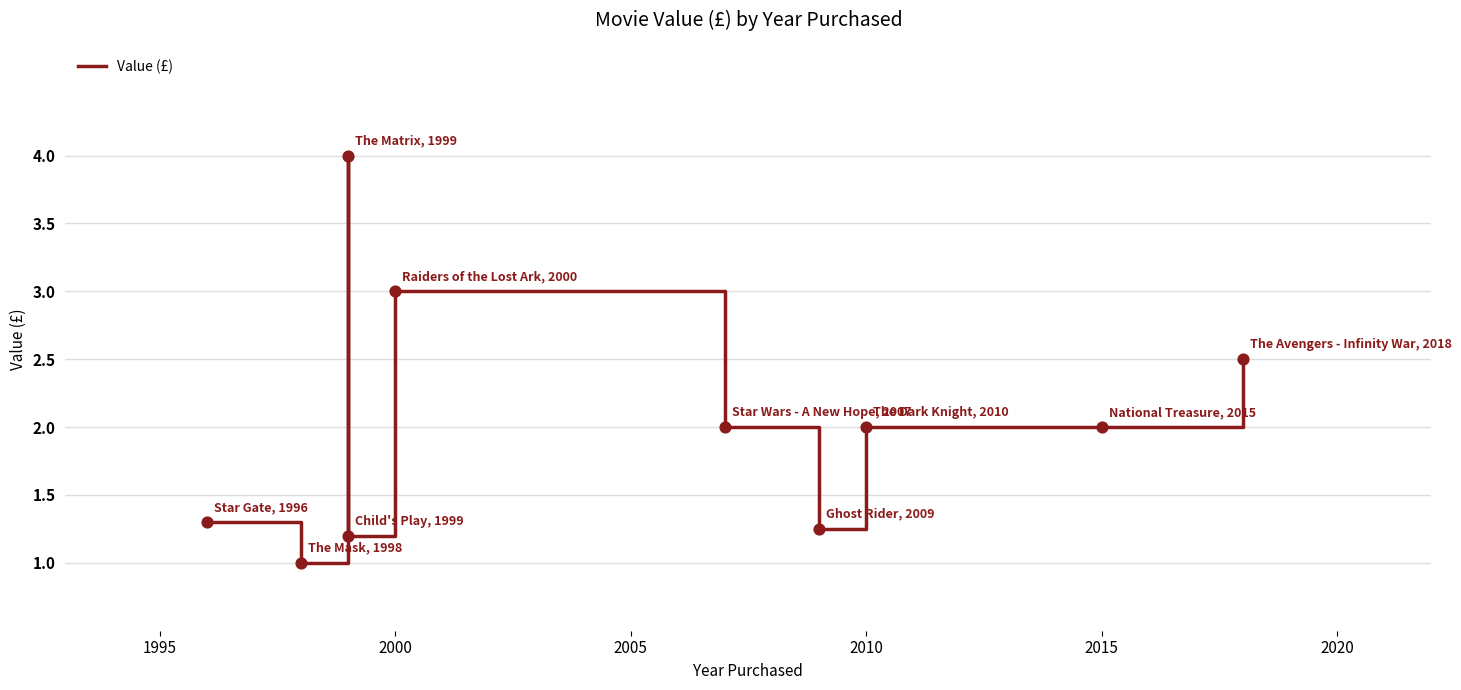

Approximately how many times larger is the value at 8 compared to 2015?

1.0